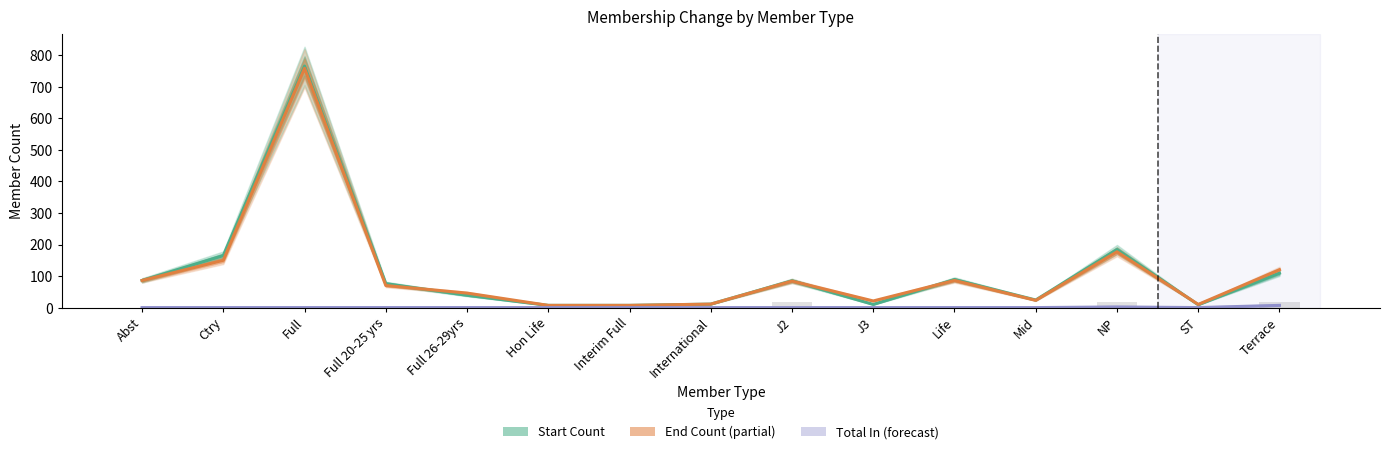

Reading right to left, transcribe all the data shown in this chart.

Start Count: 109	9	184	24	89	10	85	11	7	7	39	76	766	165	86
End Count: 120	10	177	23	86	21	84	11	7	7	46	70	759	150	86
Total In: 7	0	2	0	0	0	0	0	0	0	0	0	0	0	0
Total Out: 18	0	18	0	0	0	18	0	0	0	0	0	0	0	0